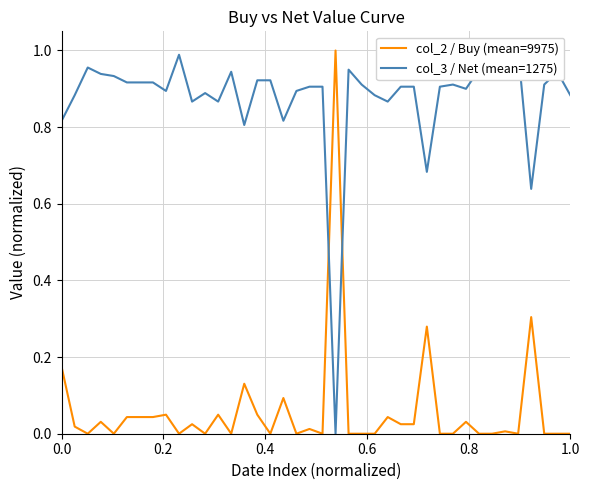

What is the highest value of the col_2 / Buy (mean=9975) series?

1.0